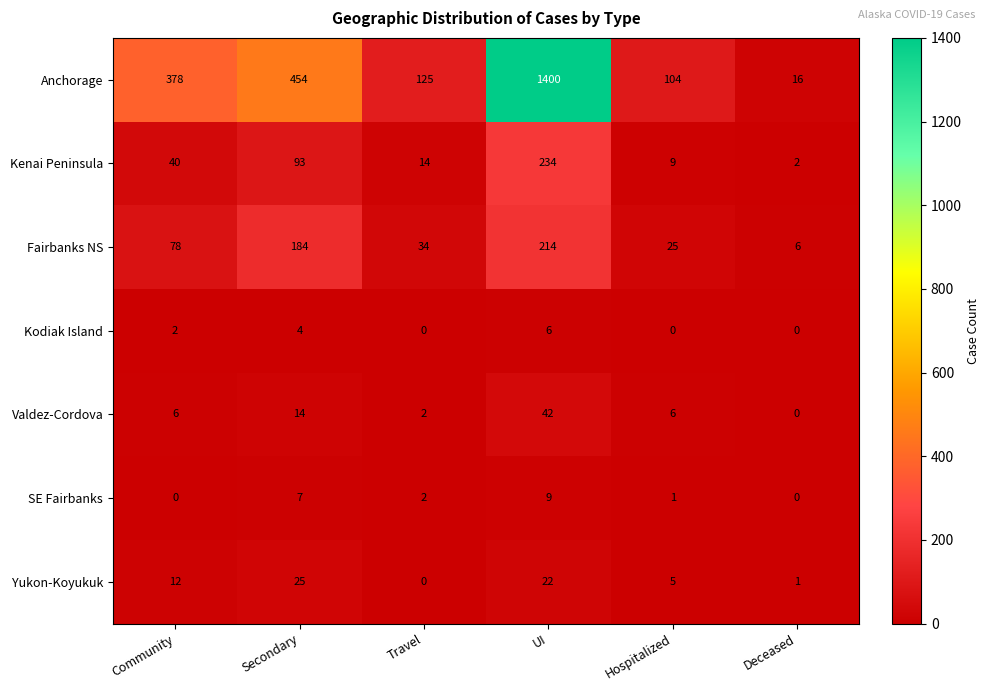

Which series changed the most between Secondary and UI?

Anchorage